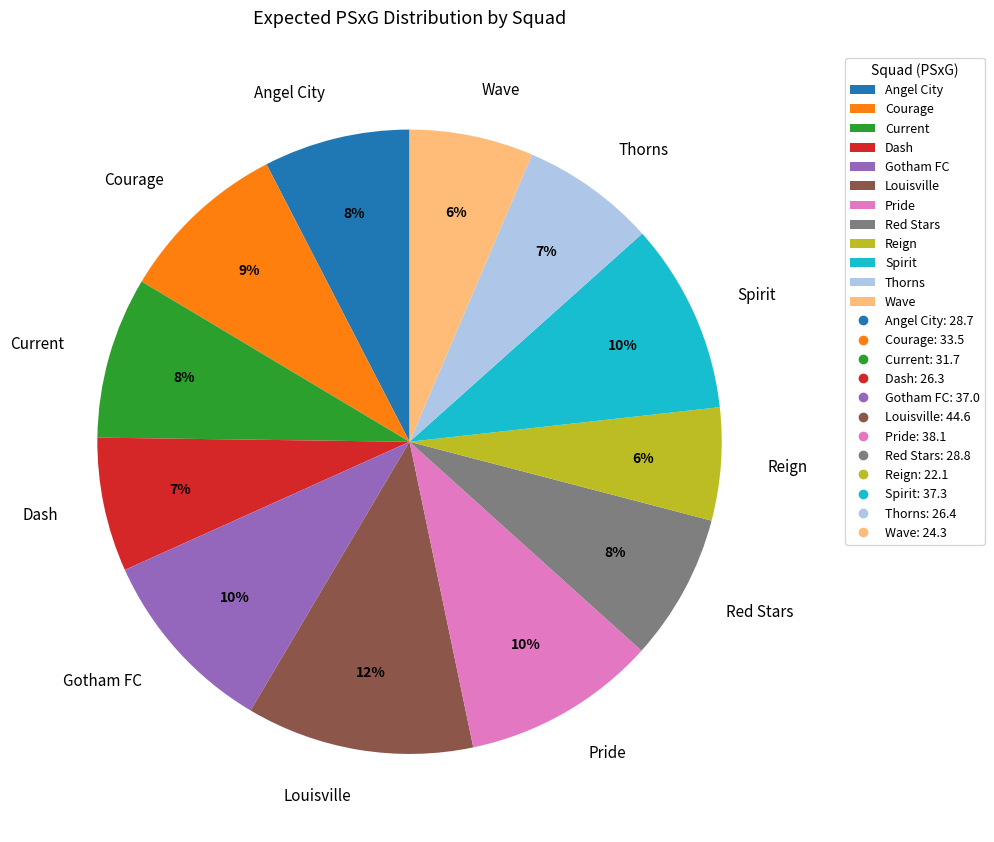

How many slices are in this pie chart?

12